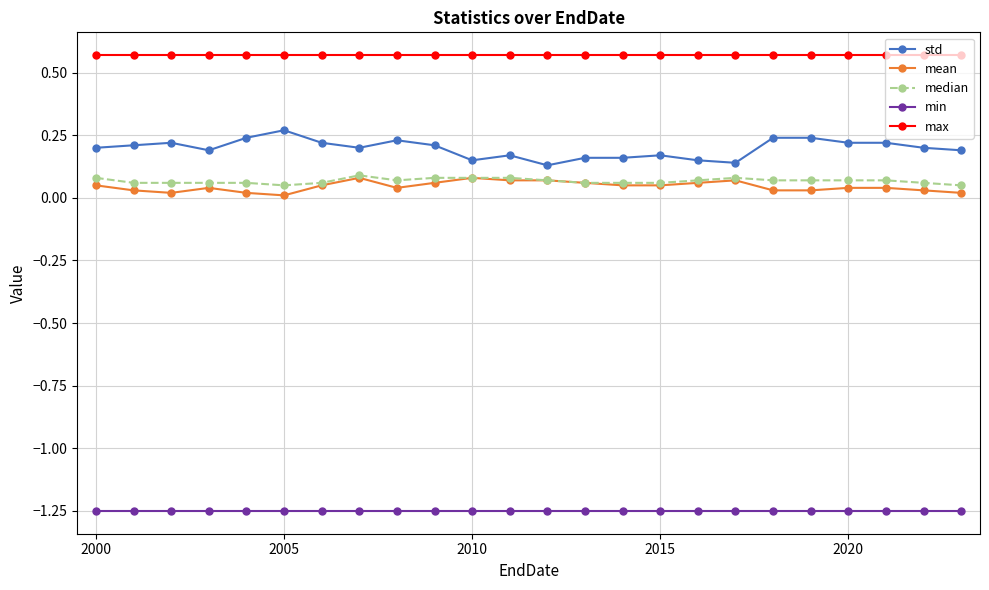

True or false: median and std cross at least once.

False